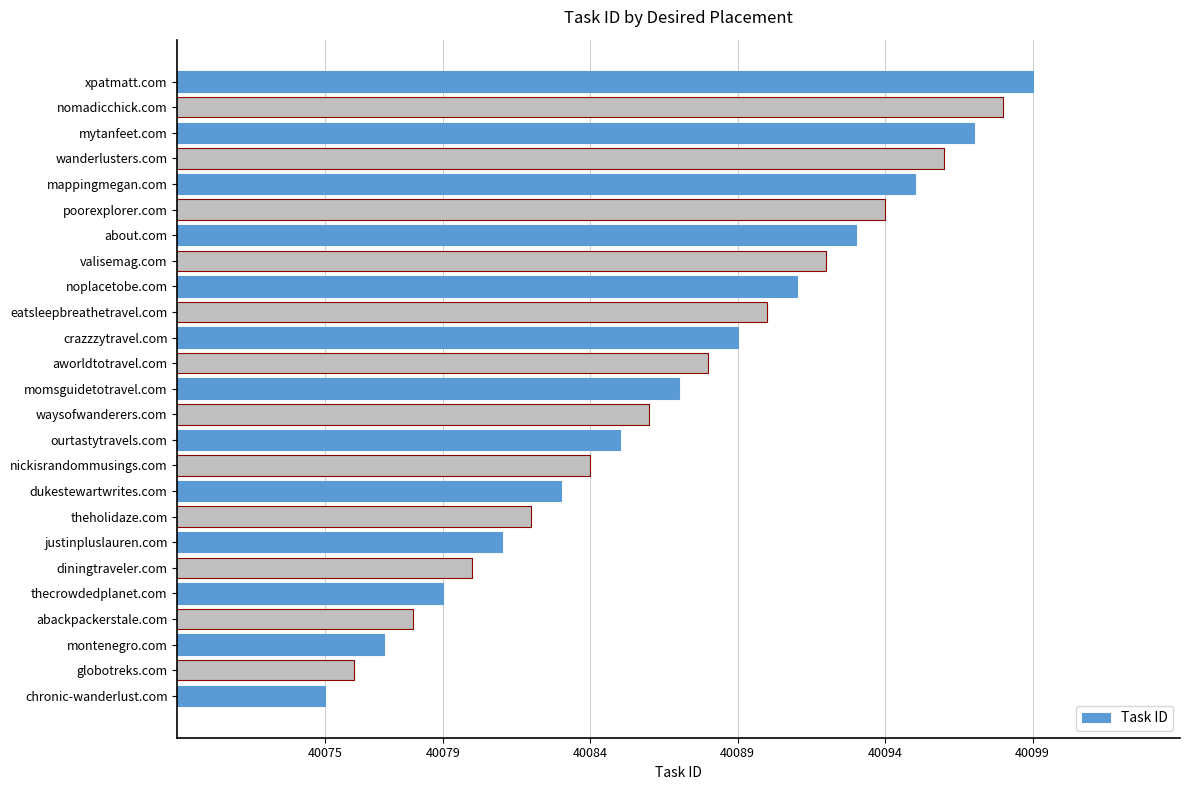

List the labels in order of value, smallest first.

chronic-wanderlust.com, globotreks.com, montenegro.com, abackpackerstale.com, thecrowdedplanet.com, diningtraveler.com, justinpluslauren.com, theholidaze.com, dukestewartwrites.com, nickisrandommusings.com, ourtastytravels.com, waysofwanderers.com, momsguidetotravel.com, aworldtotravel.com, crazzzytravel.com, eatsleepbreathetravel.com, noplacetobe.com, valisemag.com, about.com, poorexplorer.com, mappingmegan.com, wanderlusters.com, mytanfeet.com, nomadicchick.com, xpatmatt.com